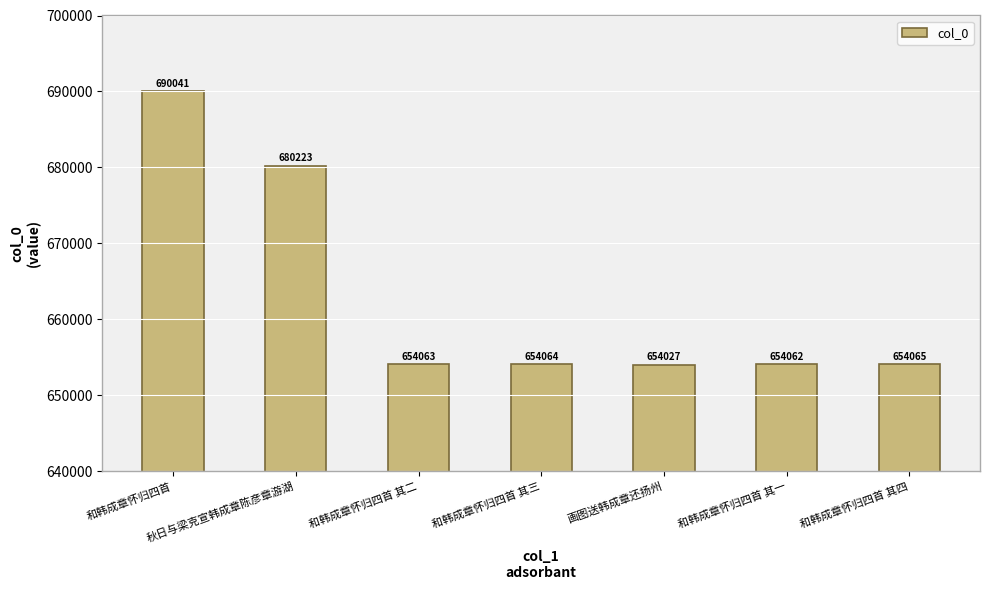

How many distinct data groups are displayed?

1